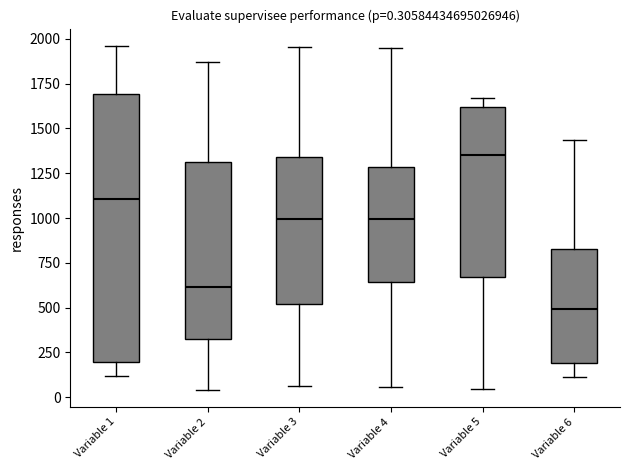

Which box is the tallest, from its lower edge to its upper edge?

Variable 1